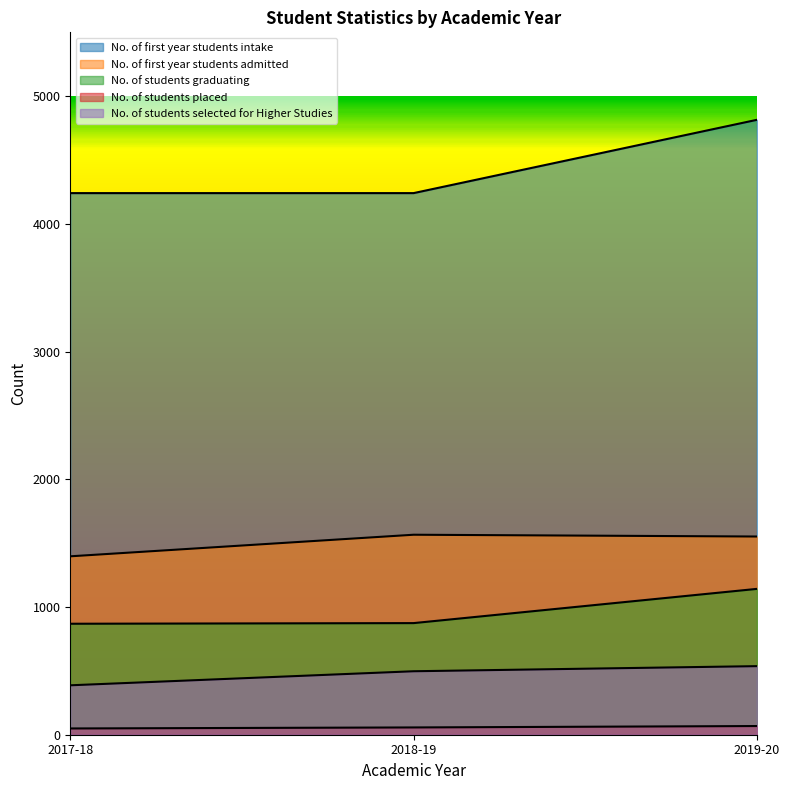

Does the chart have visible grid lines?

No